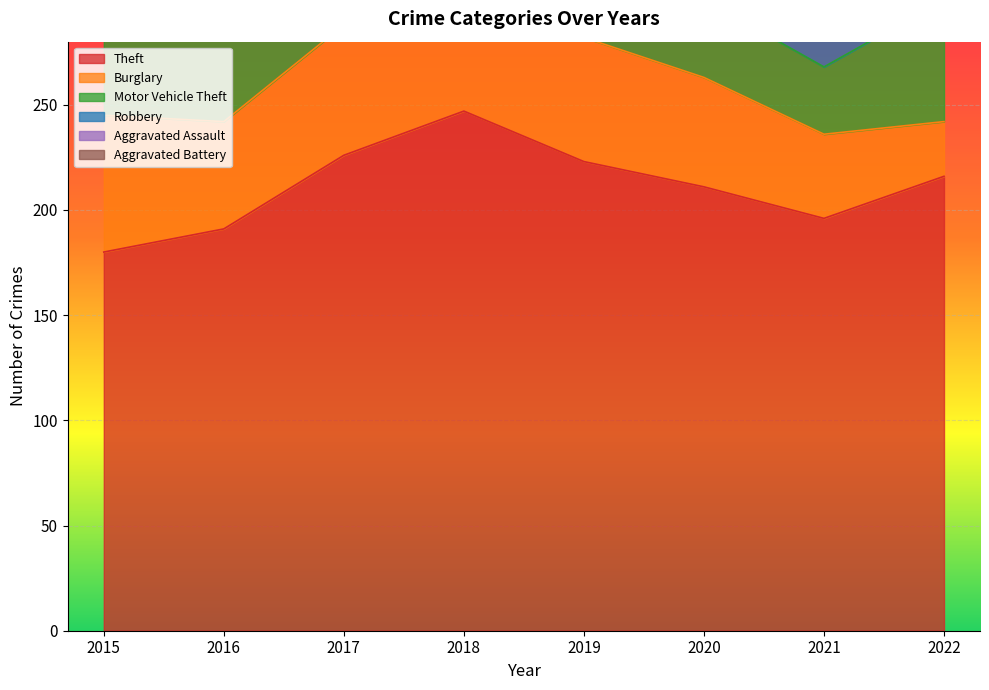

Which label corresponds to the largest value in the chart?

2018